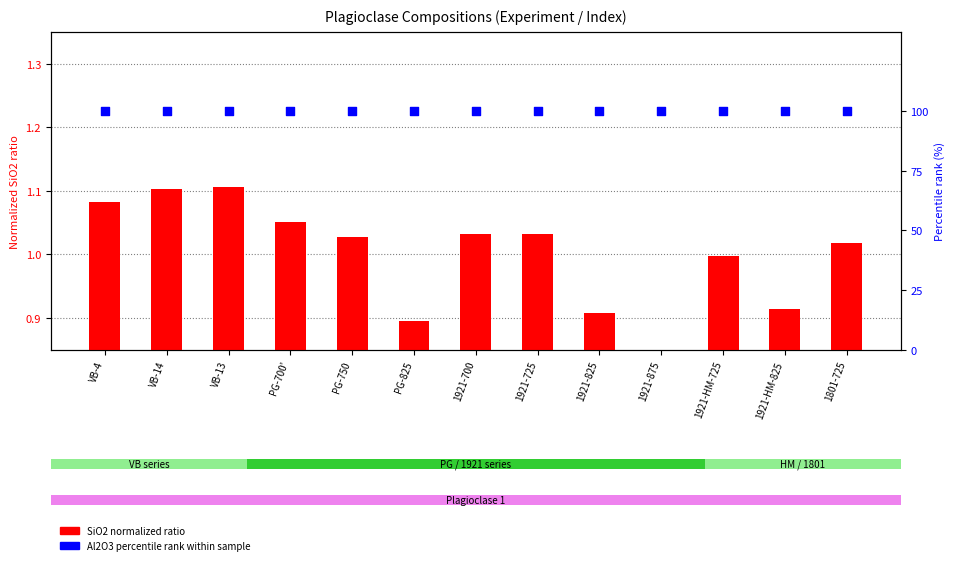

What are all the series names shown in the legend?

SiO2 (normalized ratio), Al2O3 percentile rank